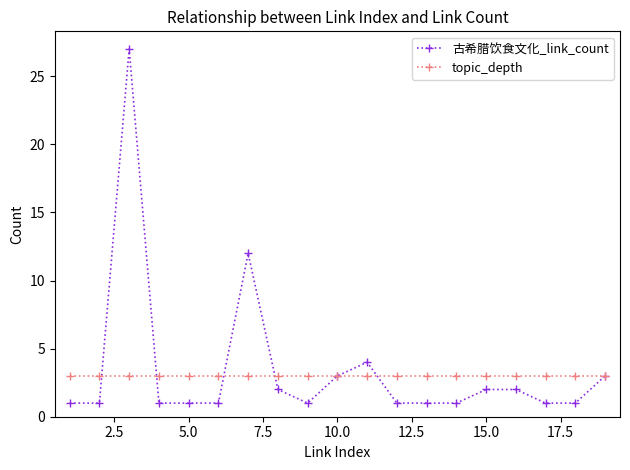

True or false: 古希腊饮食文化_link_count has more than 1 interior local peaks.

True